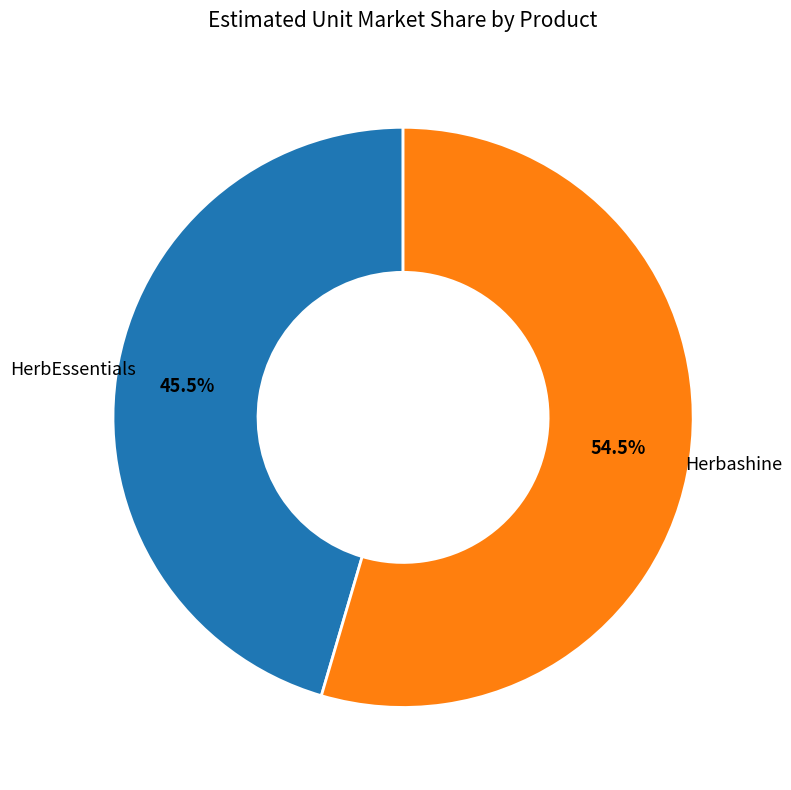

Is there a majority slice in this chart?

Yes